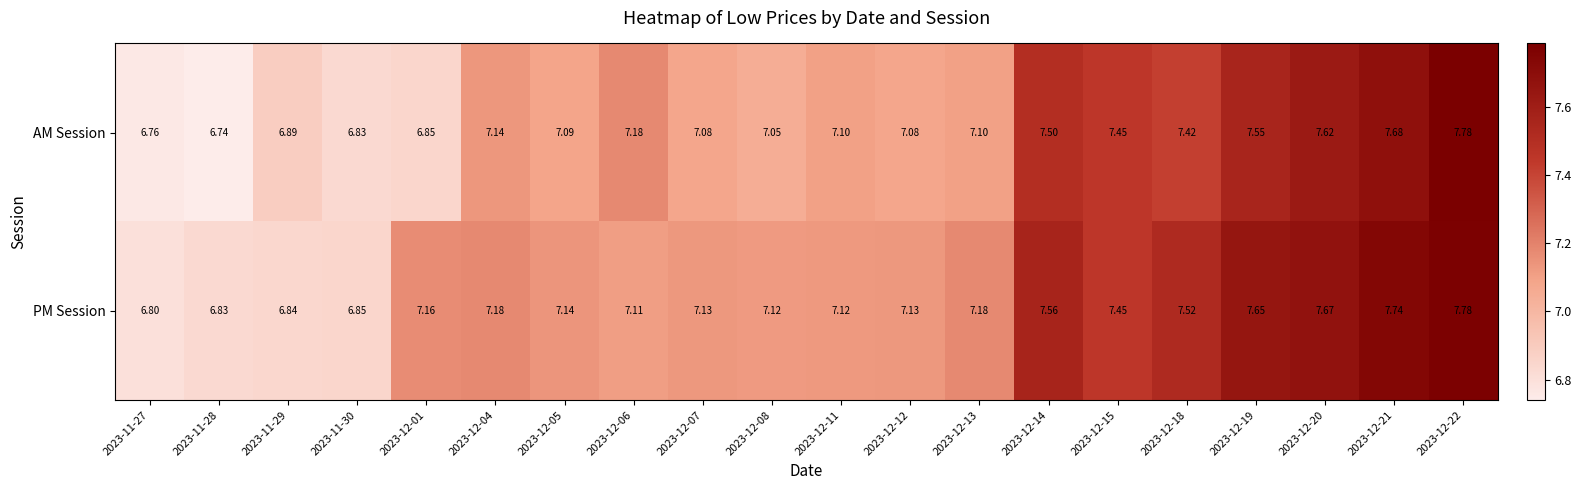

What is the greatest value displayed?

7.8